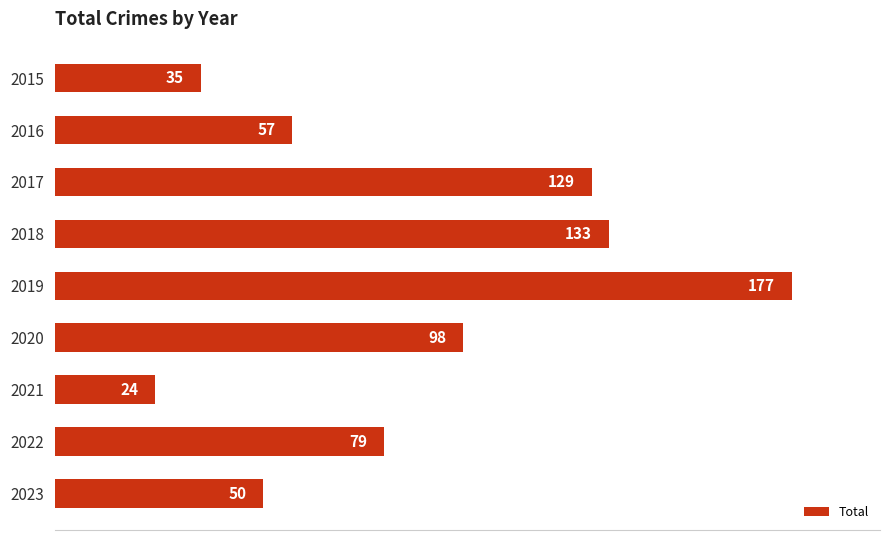

List the labels in order of value, largest first.

2019, 2018, 2017, 2020, 2022, 2016, 2023, 2015, 2021